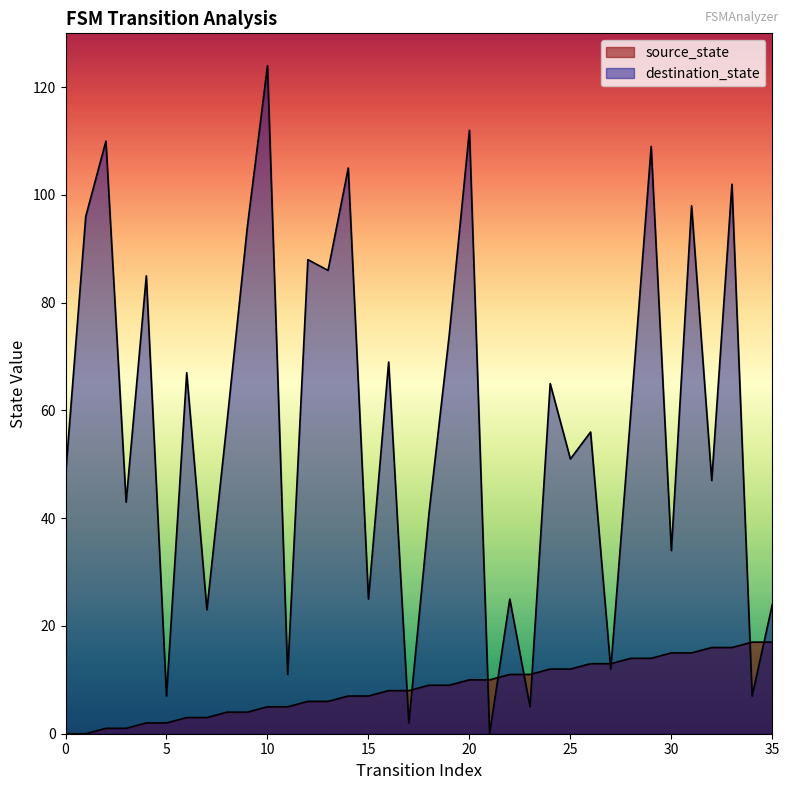

What are all the series names shown in the legend?

source_state, destination_state